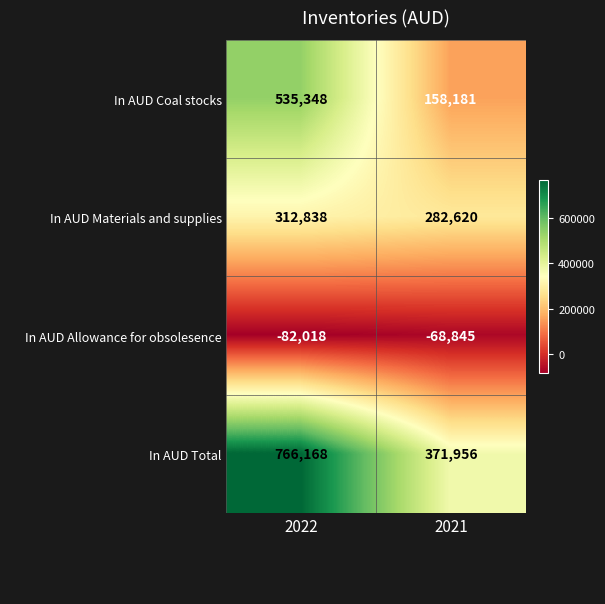

At which category does the chart reach its peak across all series?

2022